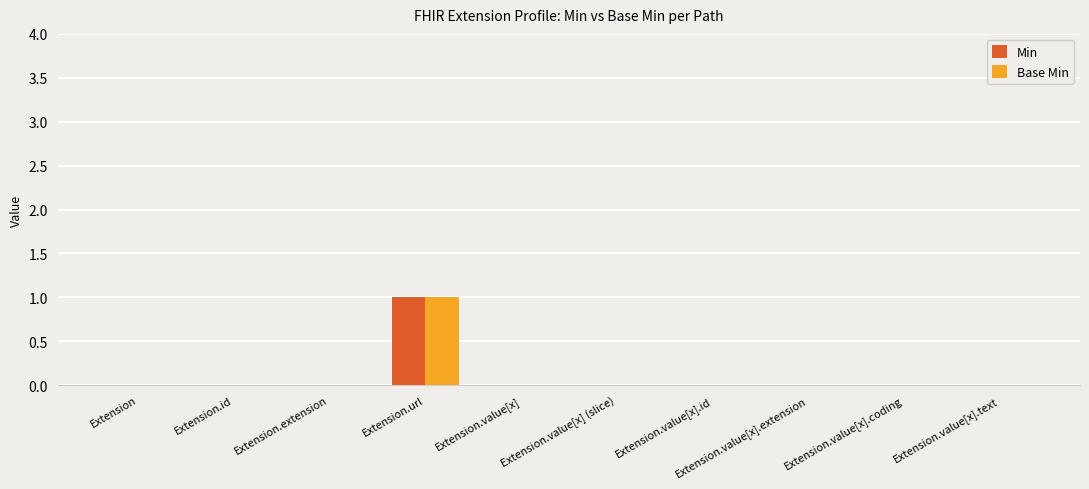

How many groups of bars are there?

10